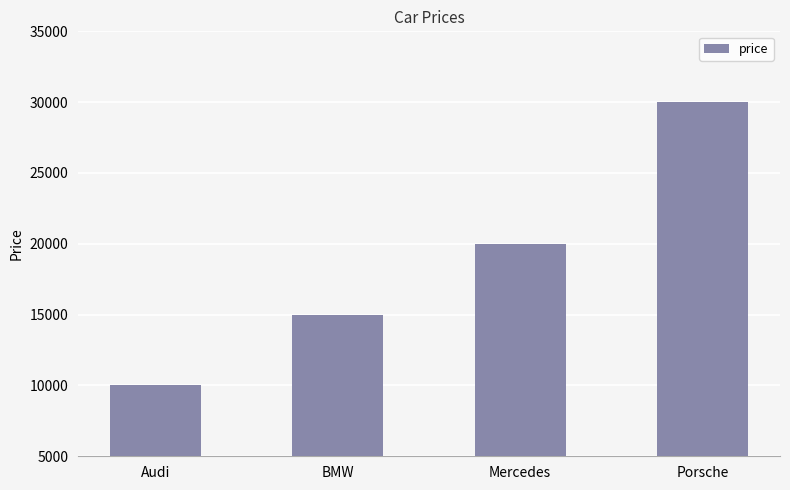

How many values are between 15000 and 30000?

3